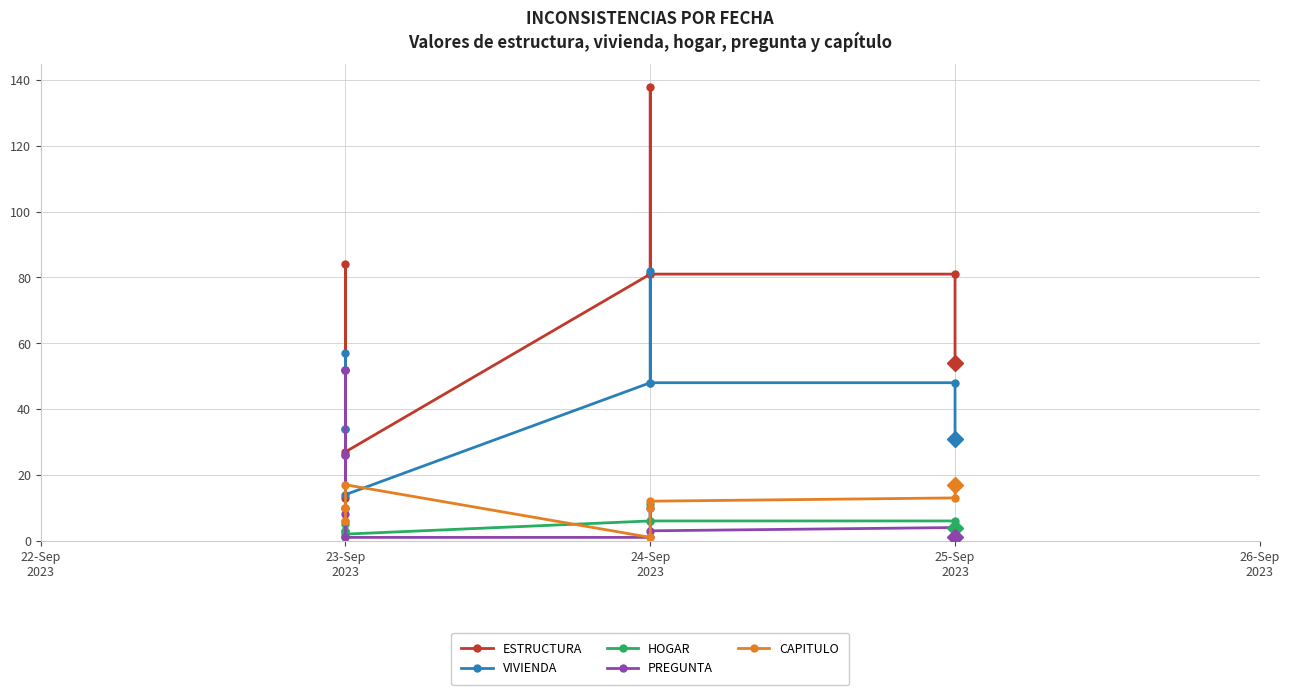

How many interior local valleys does the PREGUNTA series have?

2